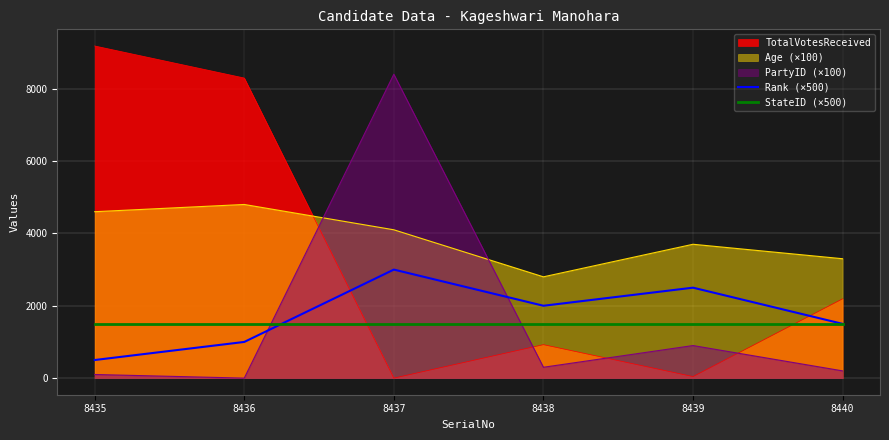

Which series changed the most between 8435 and 8438?

TotalVotesReceived